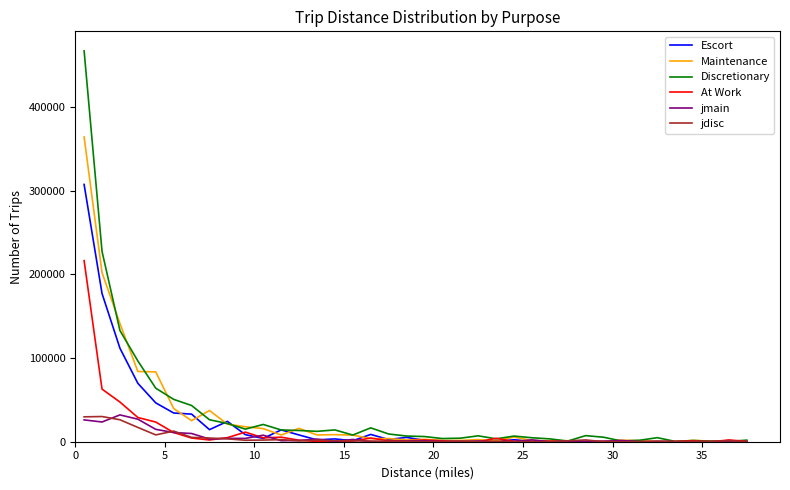

Is this an area chart (filled region under the line)?

No